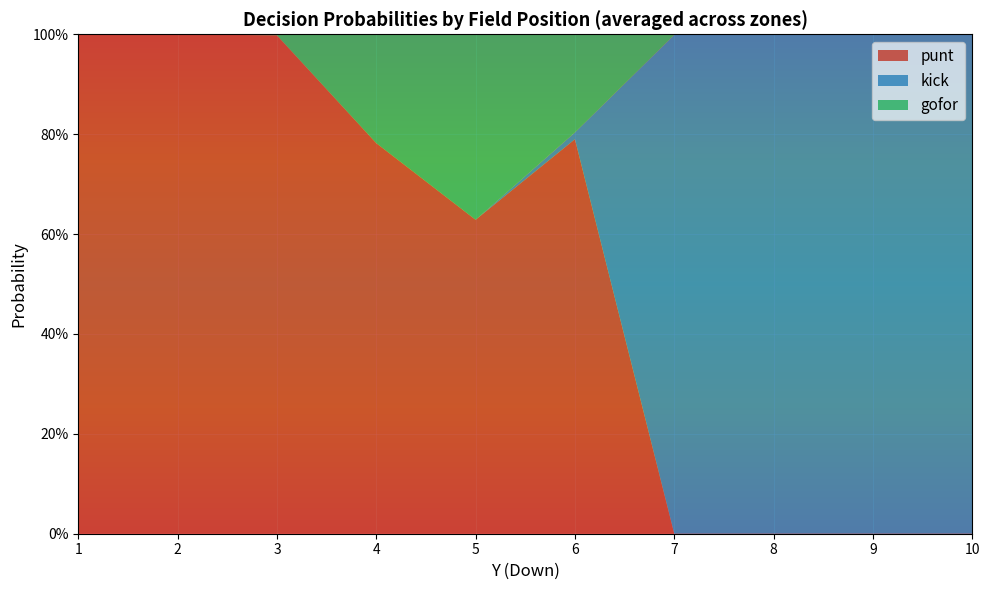

What are all the series names shown in the legend?

punt, kick, gofor